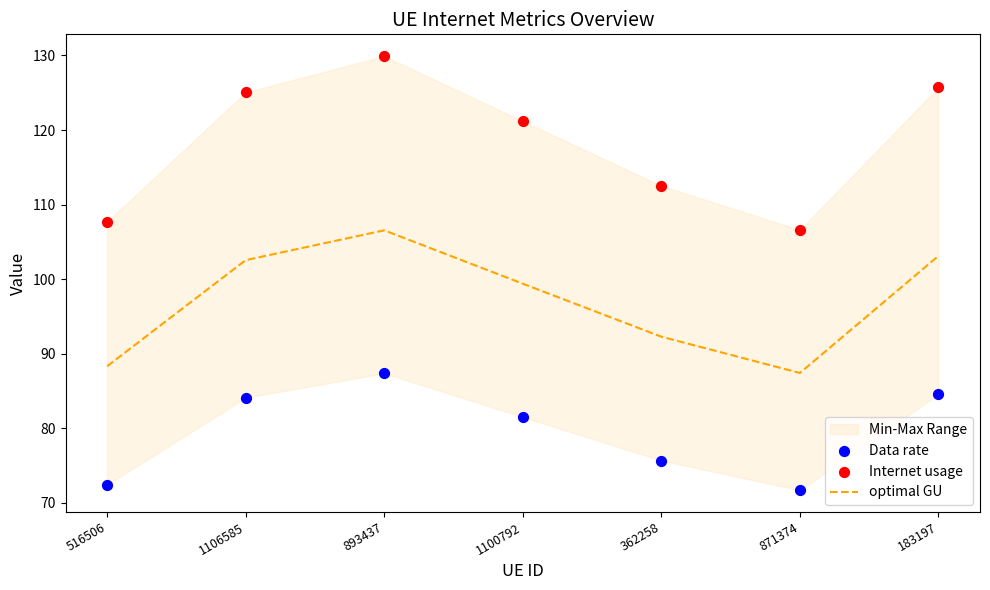

Which series contains the highest Y value?

Internet usage